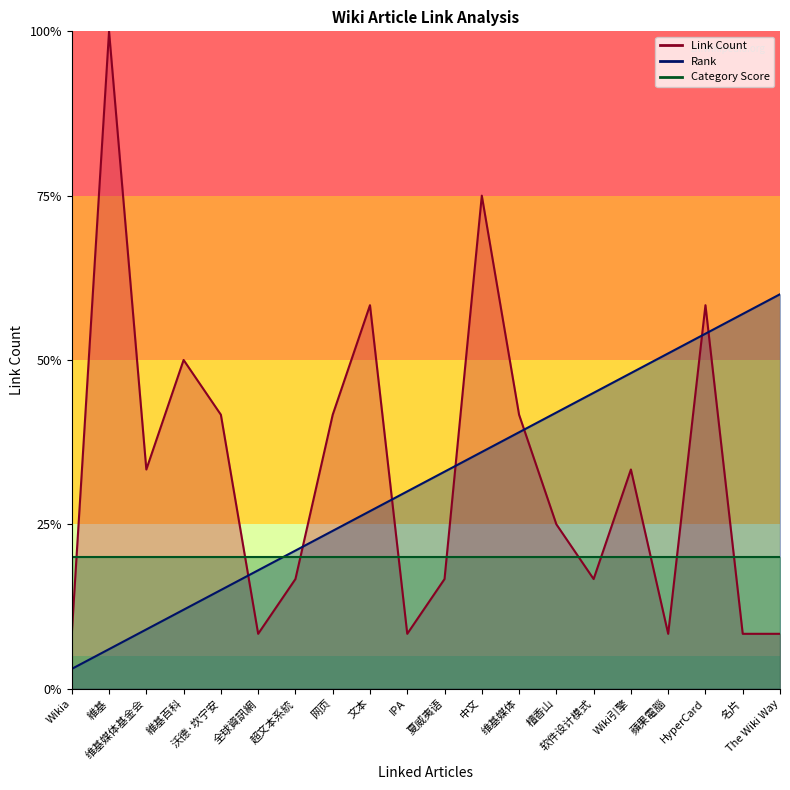

Is the value of Link Count at Wiki引擎 greater than the value of Rank at 维基媒体?

No